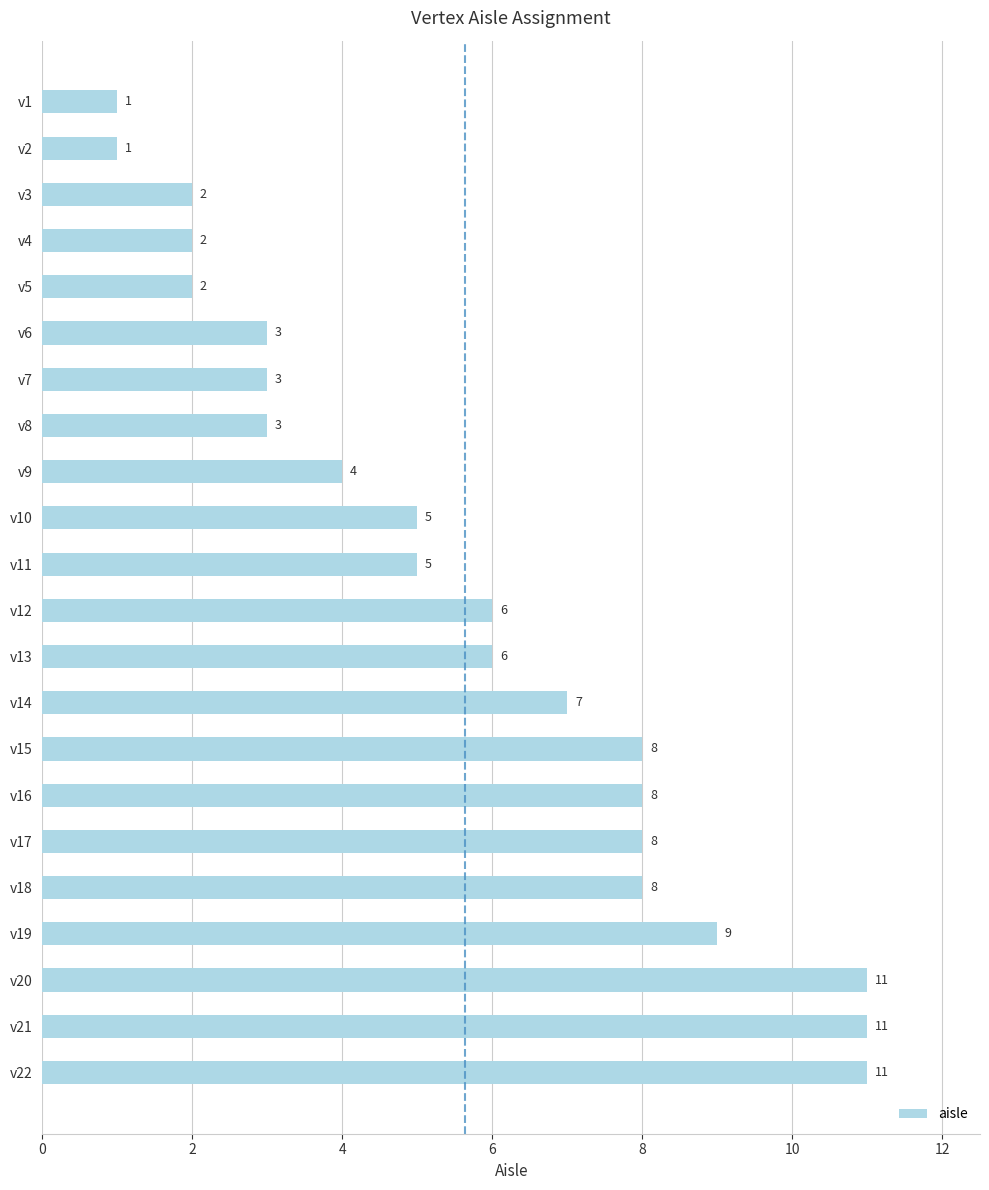

What is the change in value from v2 to v15?

+7